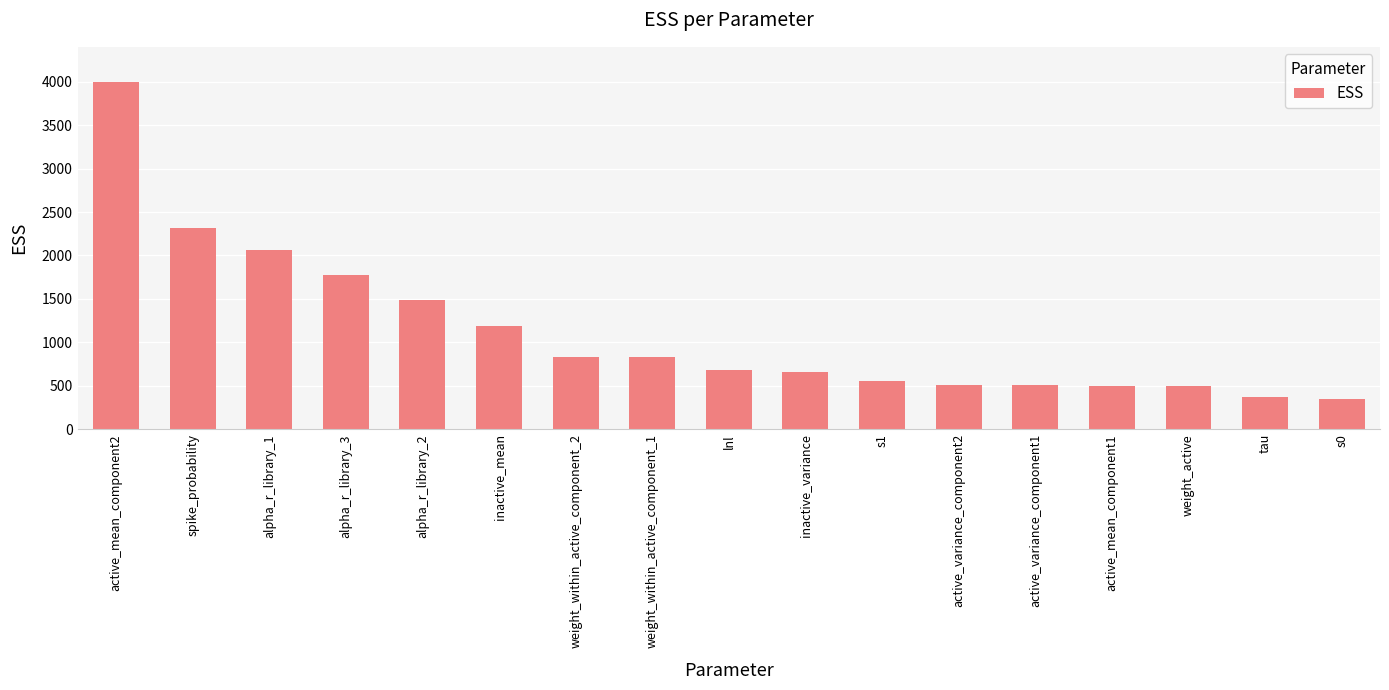

At which label is the value closest to 2177?

alpha_r_library_1